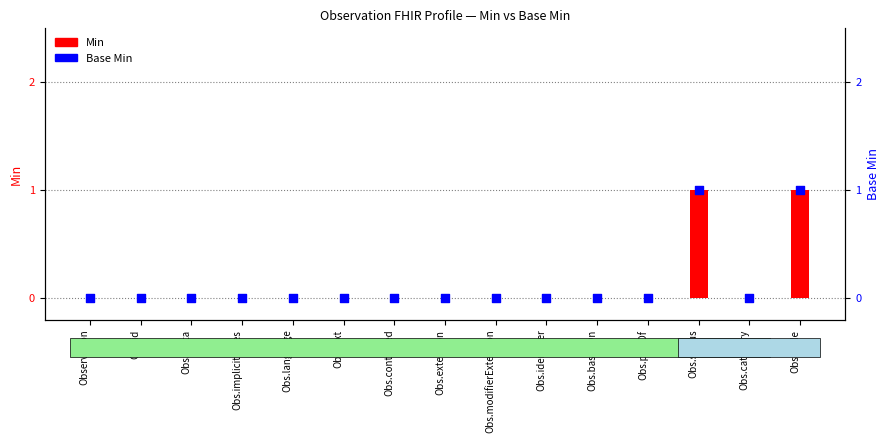

Which series has the largest total across all categories?

Min